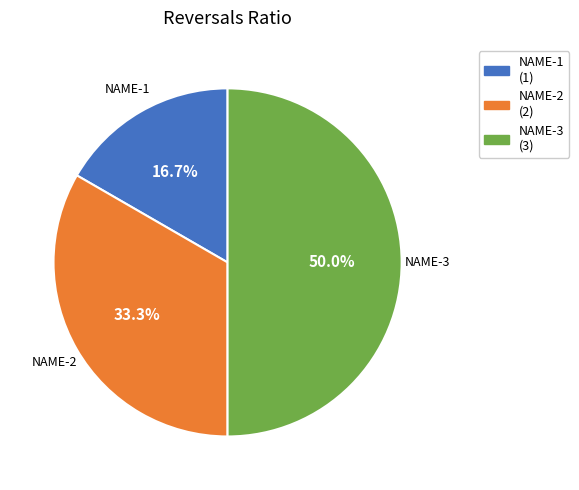

To the nearest percent, what is the average slice percentage?

33%